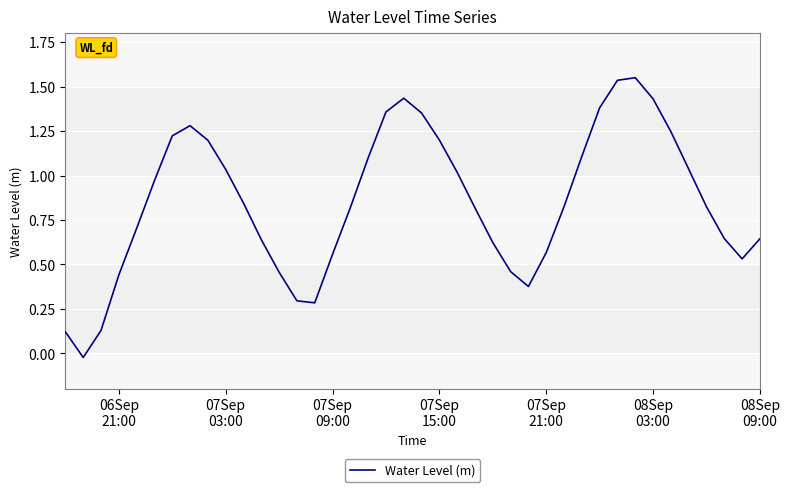

Is this an area chart (filled region under the line)?

No